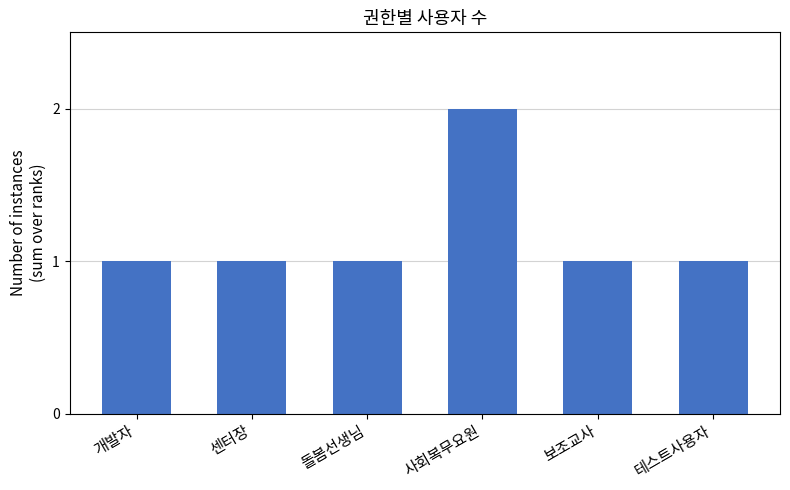

What is the sum of all values?

7